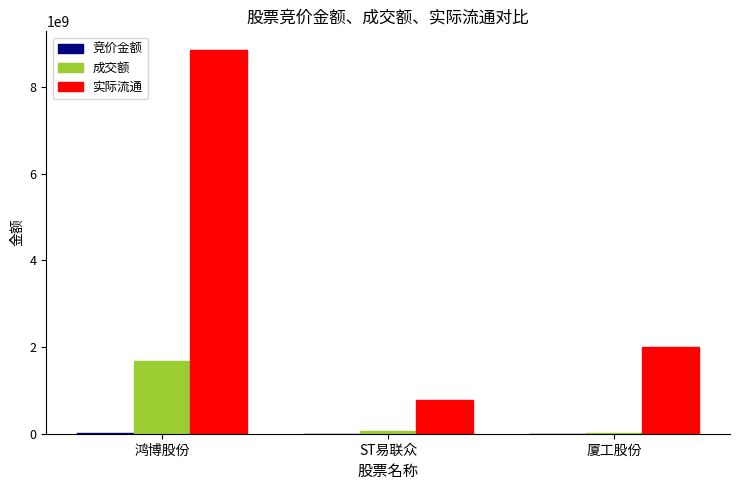

How many groups of bars are there?

3